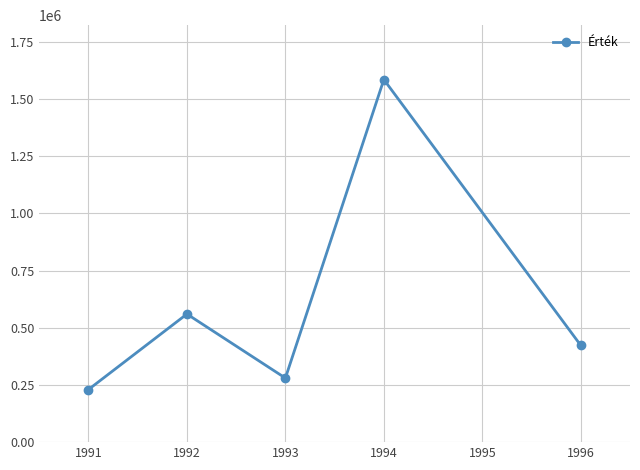

What is the value of the 4th point from the left?

1585000